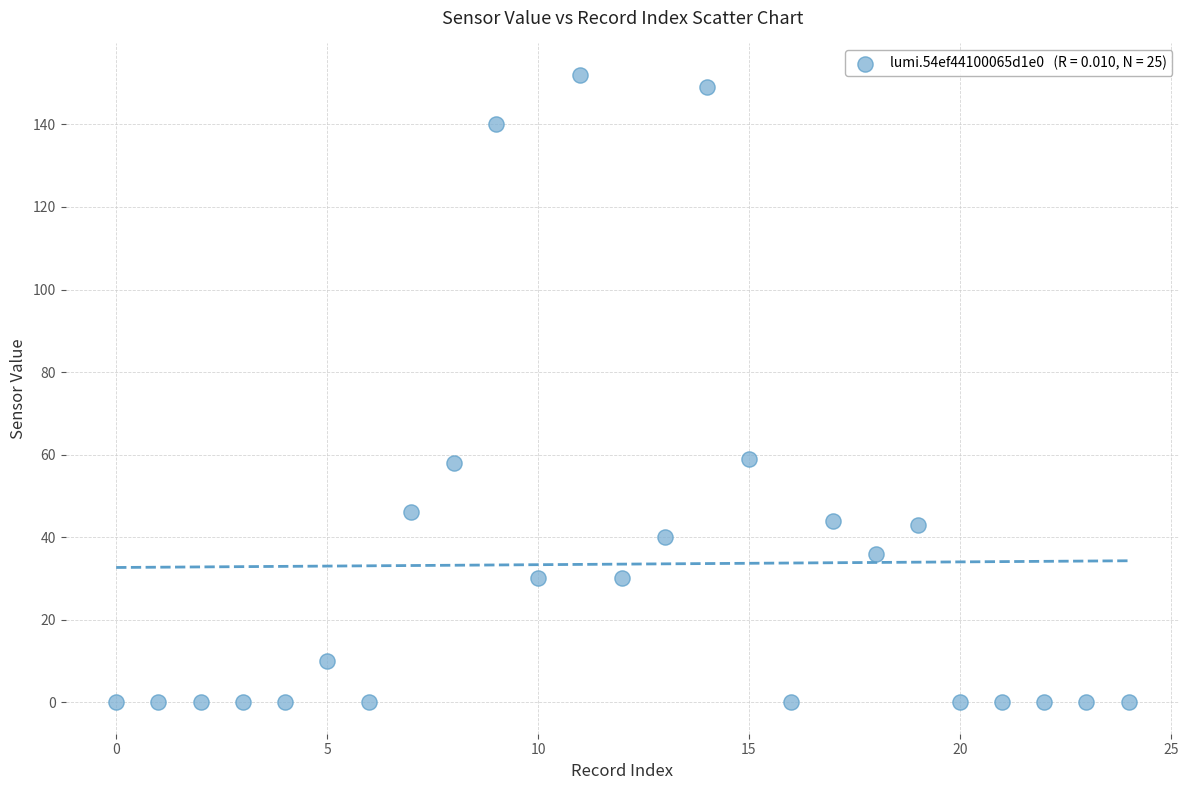

List the coordinates of all points as (X, Y) pairs, reading left to right.

(0, 0)  (1, 0)  (2, 0)  (3, 0)  (4, 0)  (5, 10)  (6, 0)  (7, 46)  (8, 58)  (9, 140)  (10, 30)  (11, 152)  (12, 30)  (13, 40)  (14, 149)  (15, 59)  (16, 0)  (17, 44)  (18, 36)  (19, 43)  (20, 0)  (21, 0)  (22, 0)  (23, 0)  (24, 0)